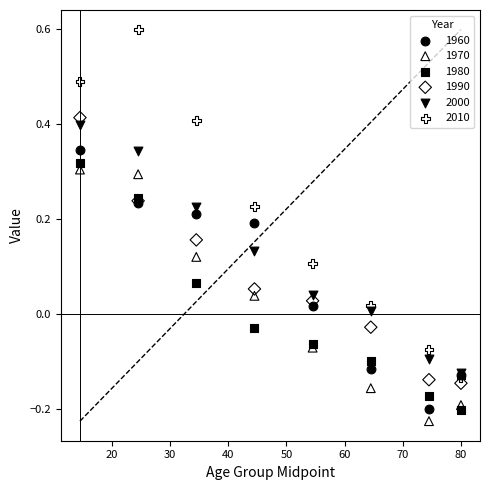

Which series contains the lowest Y value?

1970